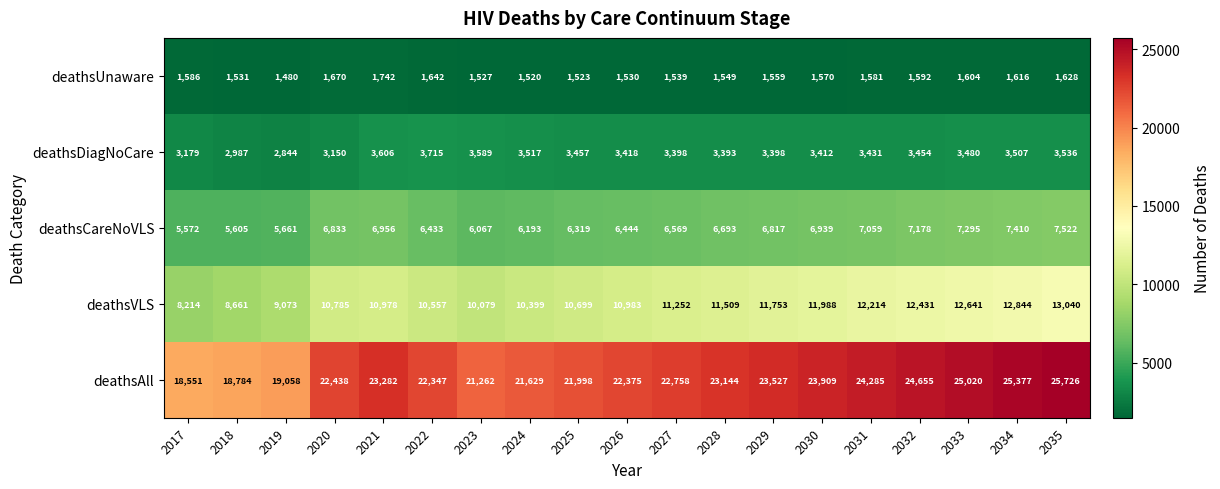

What is the sum of all deathsVLS values?

210100